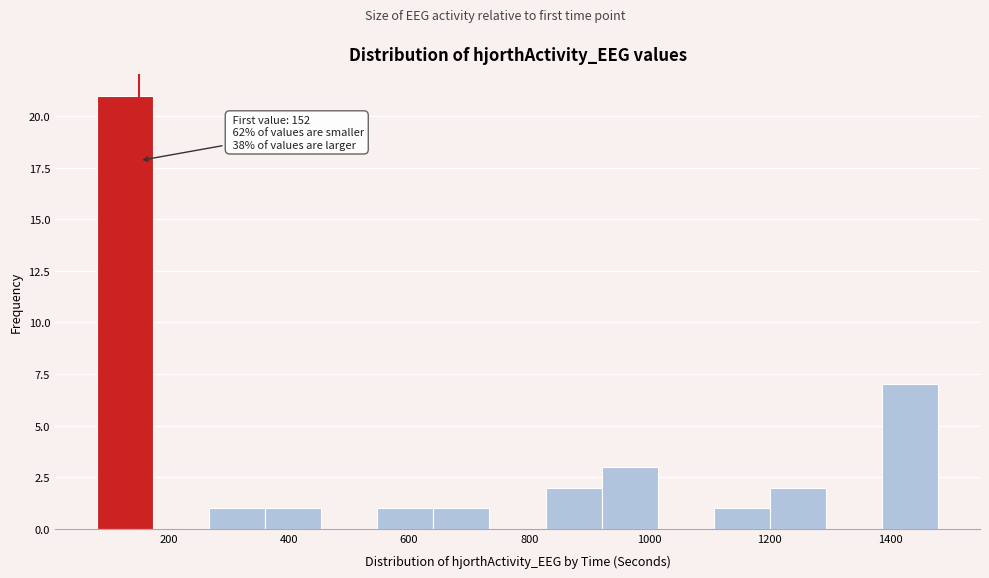

Which range on the x-axis has the tallest bar?

80 to 180